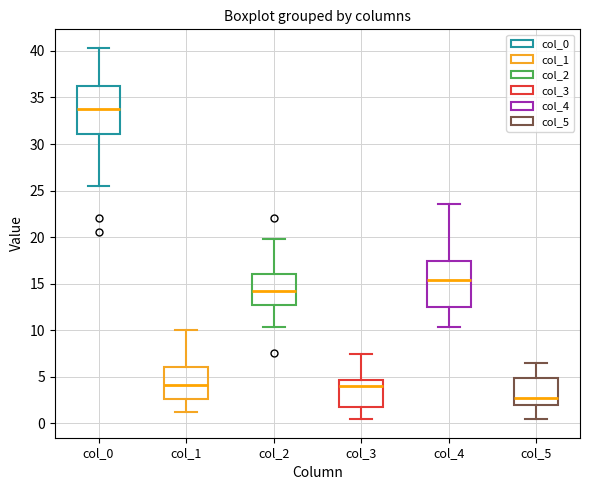

Which box has the highest median line?

col_0